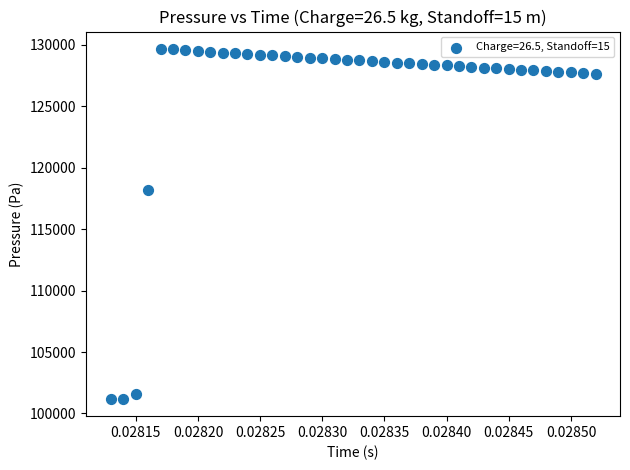

What is the range of Y values (max minus min)?

28471.2